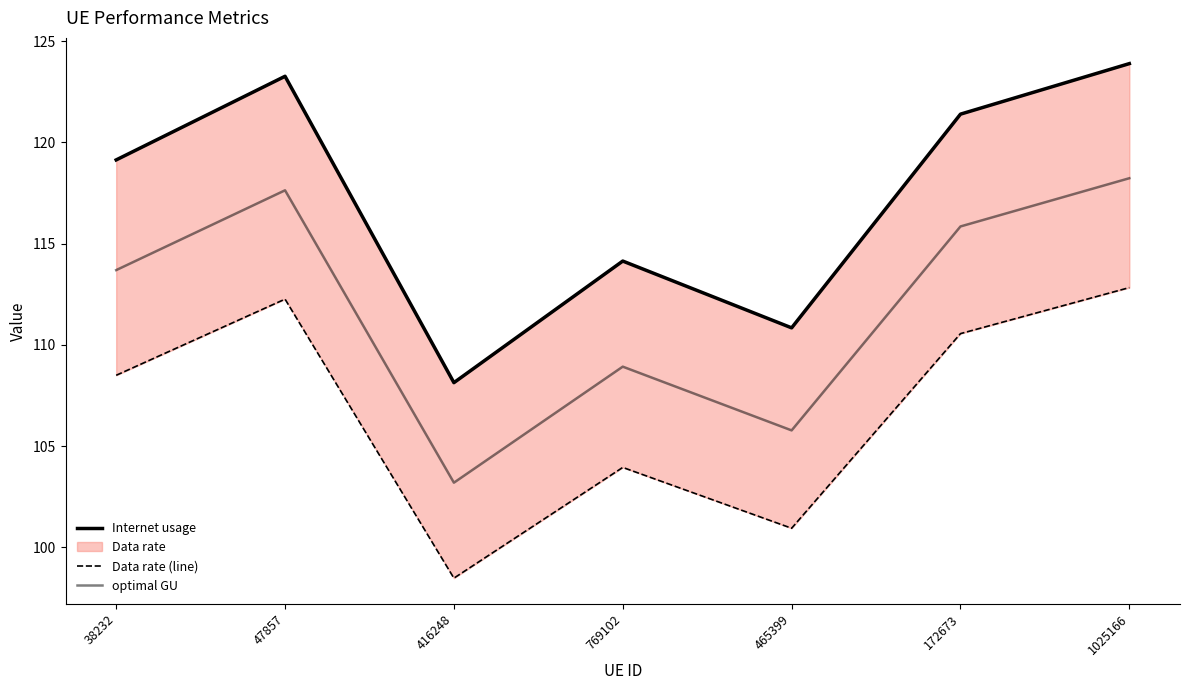

Reading left to right, list all the values displayed in this chart.

Internet usage: 119.1	123.3	108.1	114.1	110.8	121.4	123.9
Data rate (line): 108.5	112.3	98.5	103.9	100.9	110.6	112.8
optimal GU: 113.7	117.6	103.2	108.9	105.8	115.8	118.2